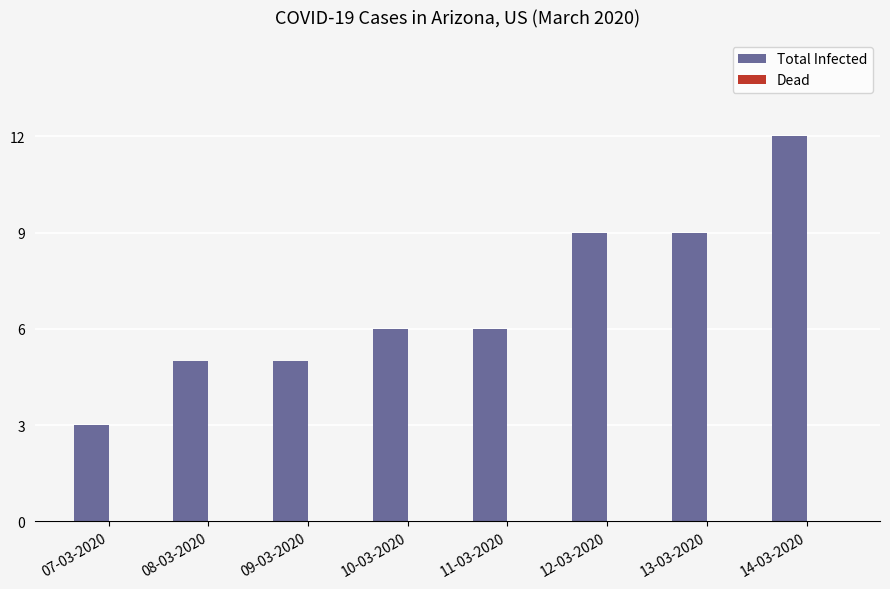

What is the label of the 7th bar from the left?

13-03-2020